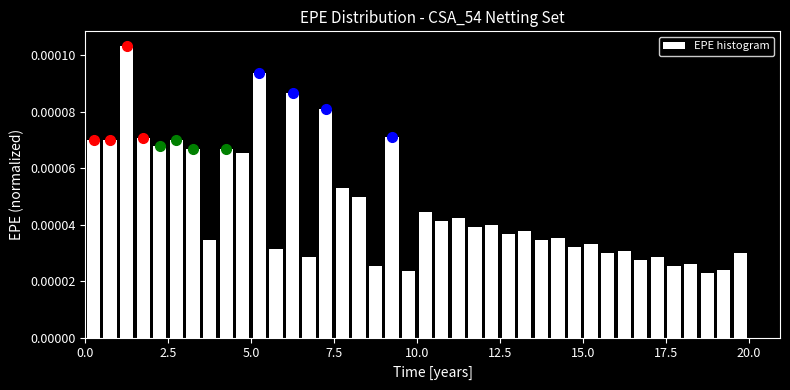

Read against the x-axis, roughly where is the centre of the tallest bar?

1.5